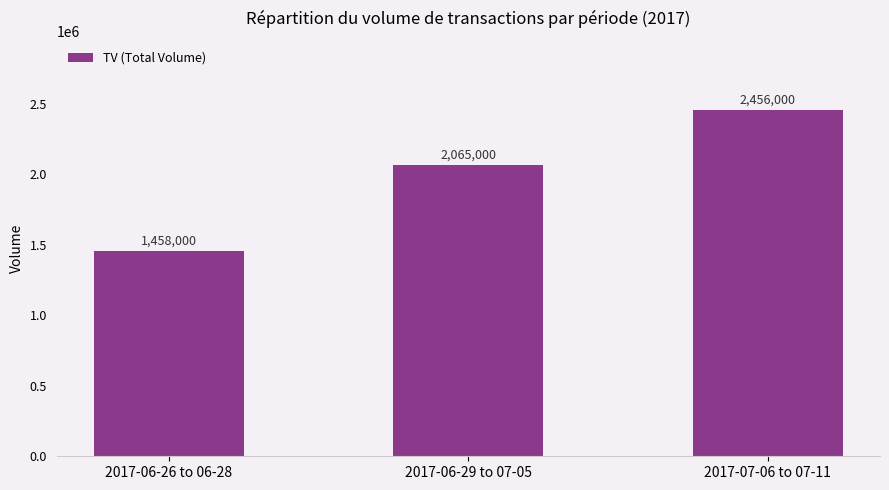

What is the average value?

1993000